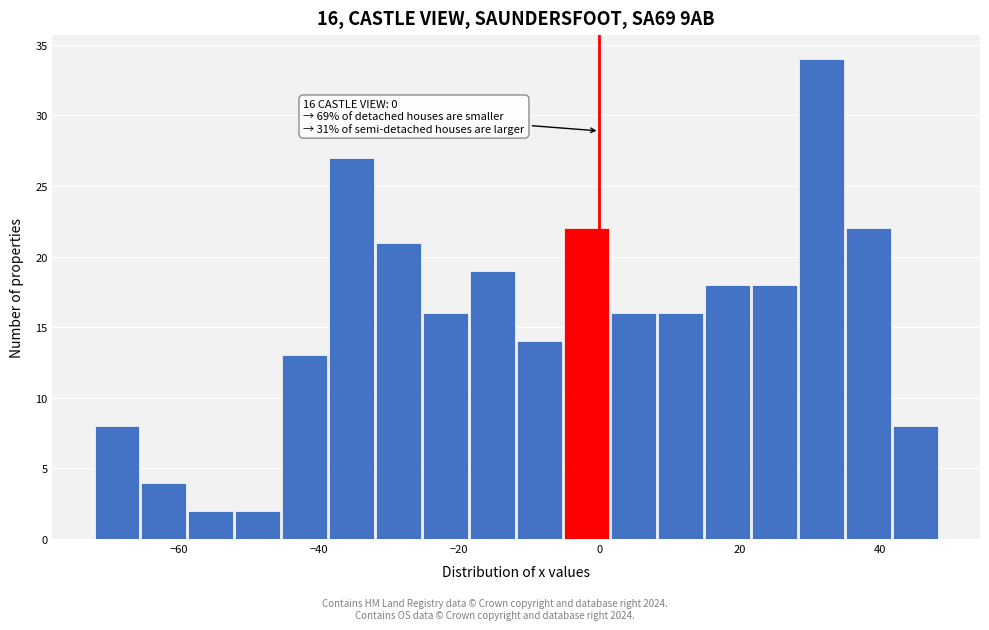

Read against the x-axis, roughly where is the centre of the tallest bar?

32